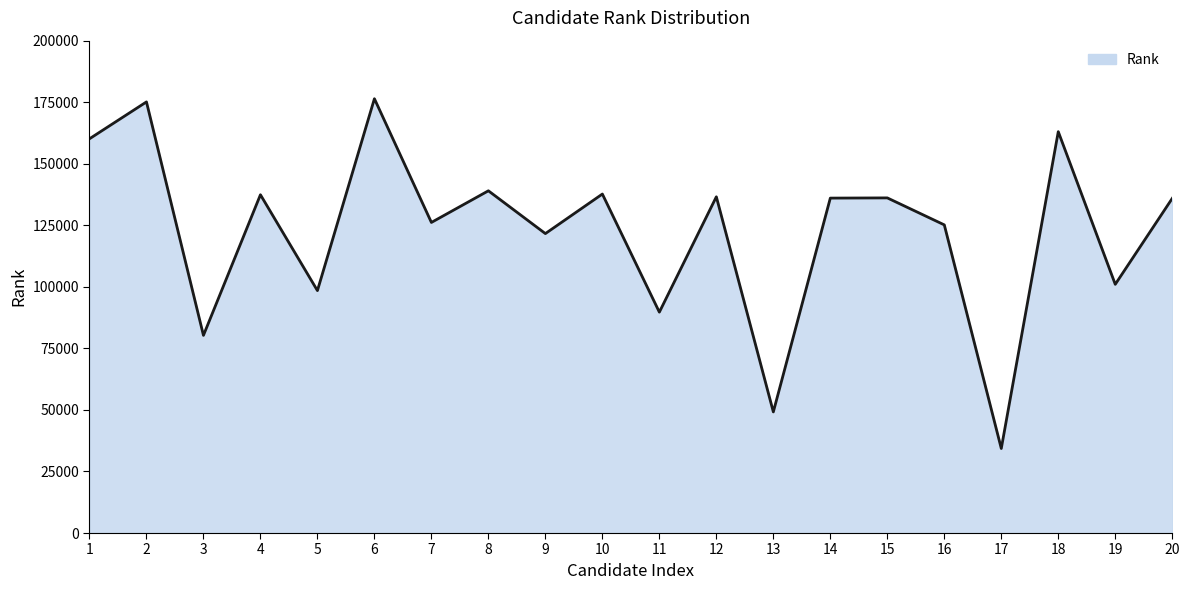

Is it true that the value at 13 is 34036?

False